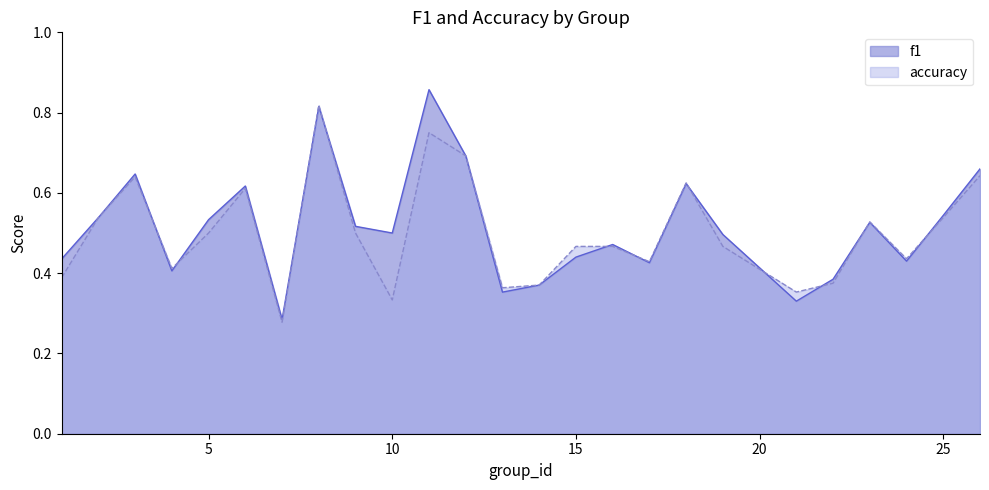

Is it true that accuracy equals 0.2 at 12?

False